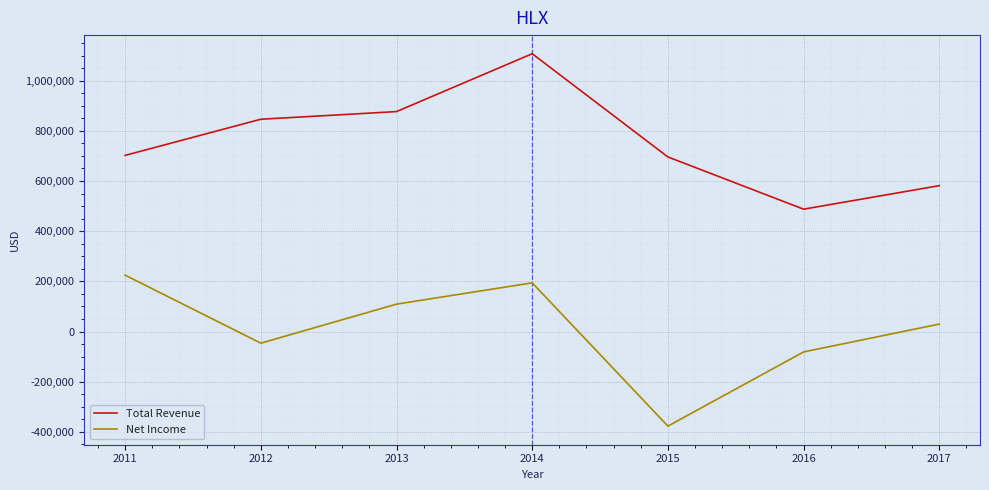

What is the sum of the Total Revenue values at 2015 and 2014?

1803000